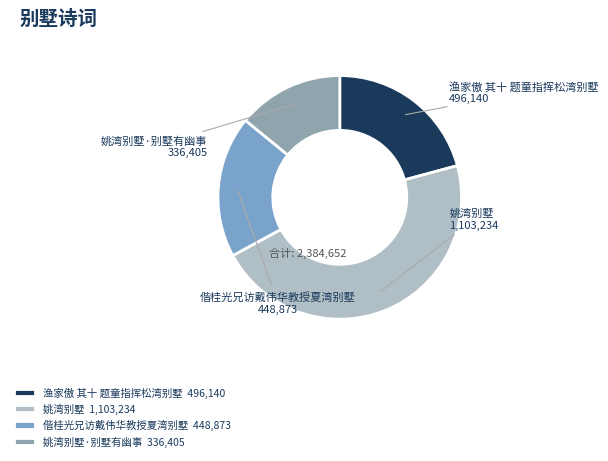

Do 偕桂光兄访戴伟华教授夏湾别墅 and 渔家傲 其十 题童指挥松湾别墅 together represent more than half of the pie?

No